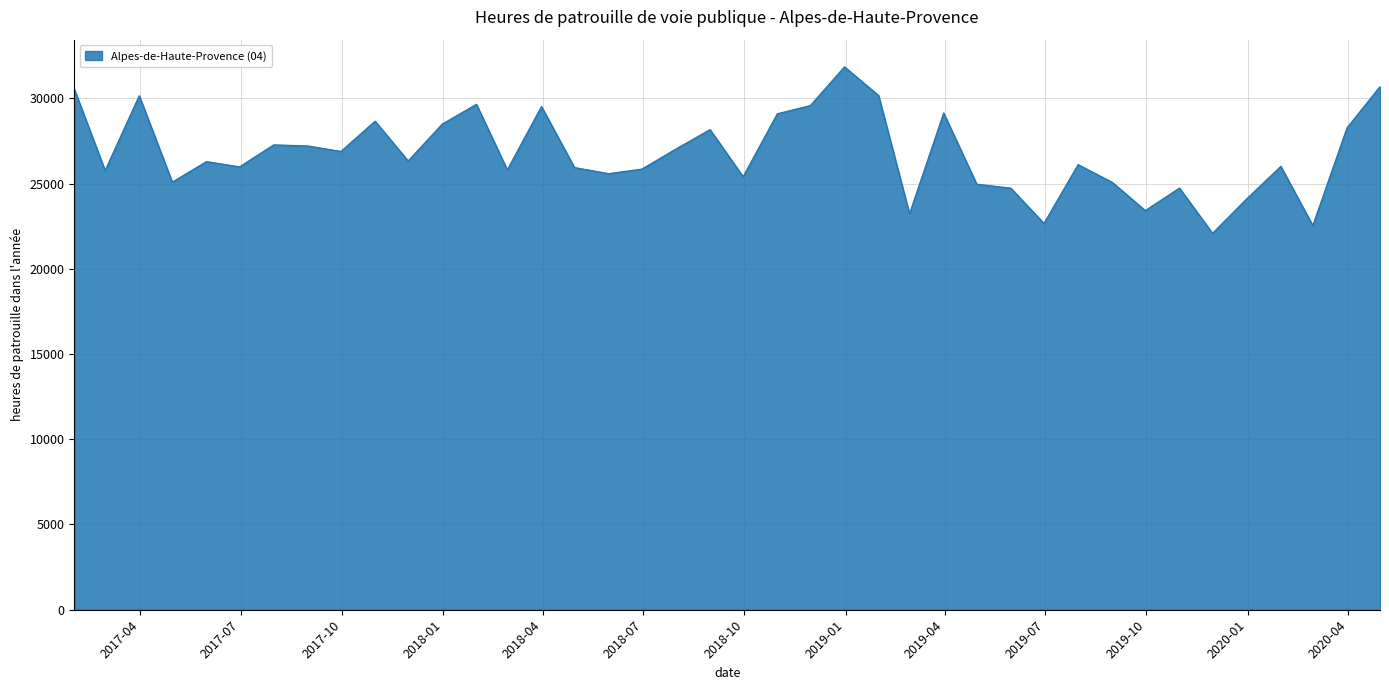

What is the difference between the maximum and minimum values?

9764